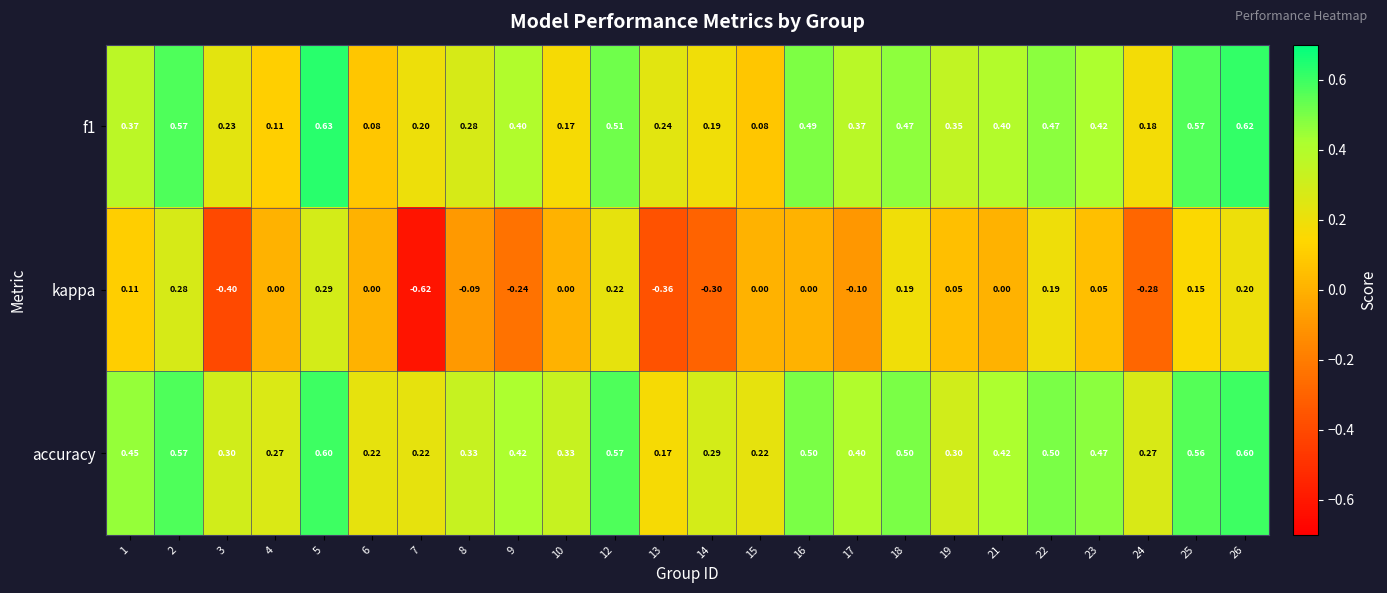

Which series has the widest spread of values?

kappa